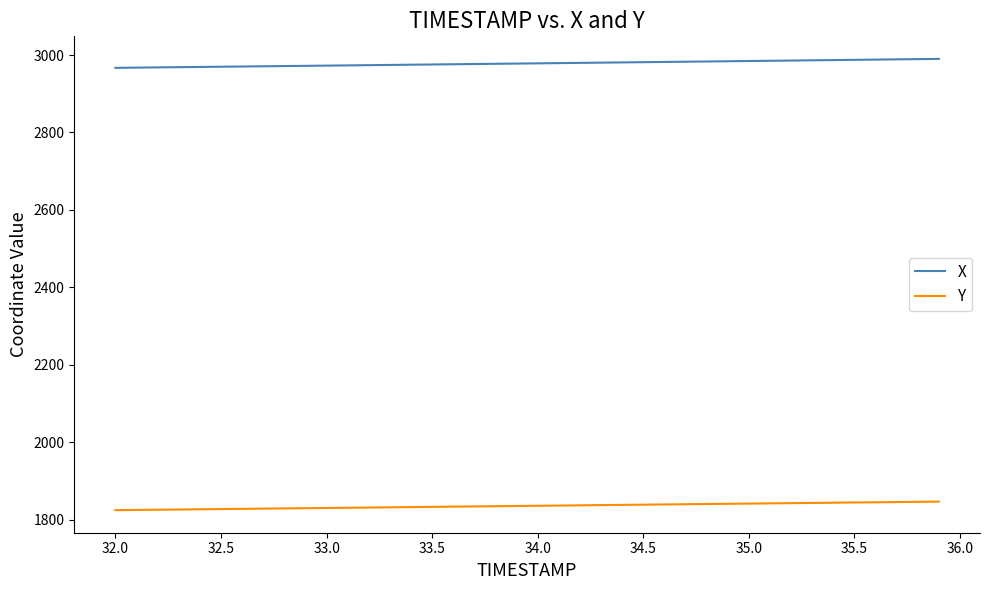

True or false: Y and X cross at least once.

False